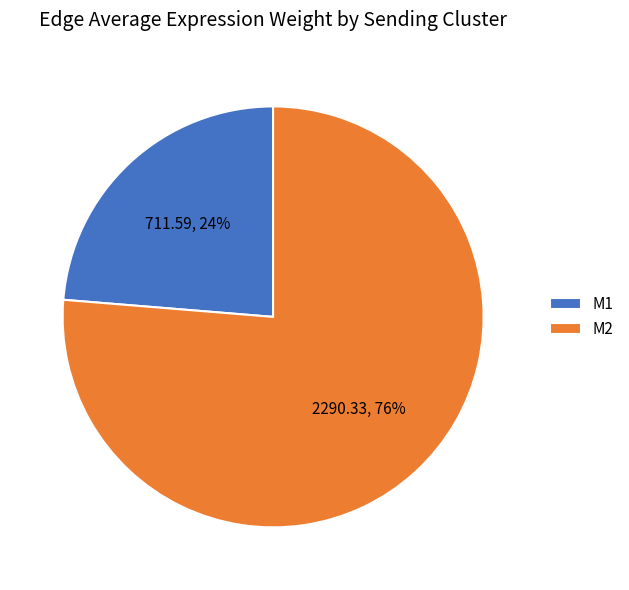

True or false: M1 accounts for 37% of the total.

False